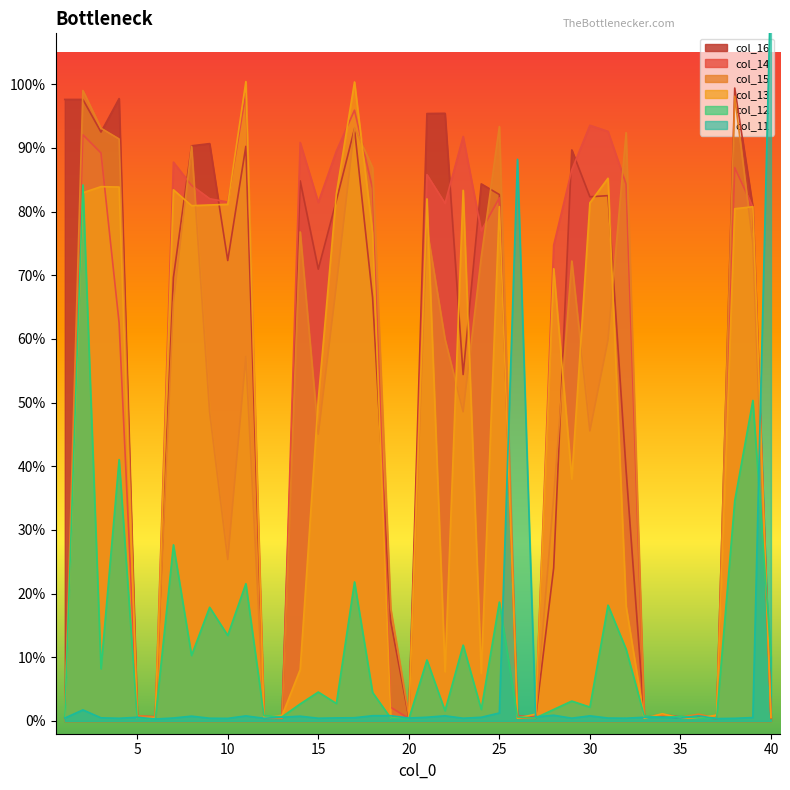

At which category is the sum across all series the highest?

2